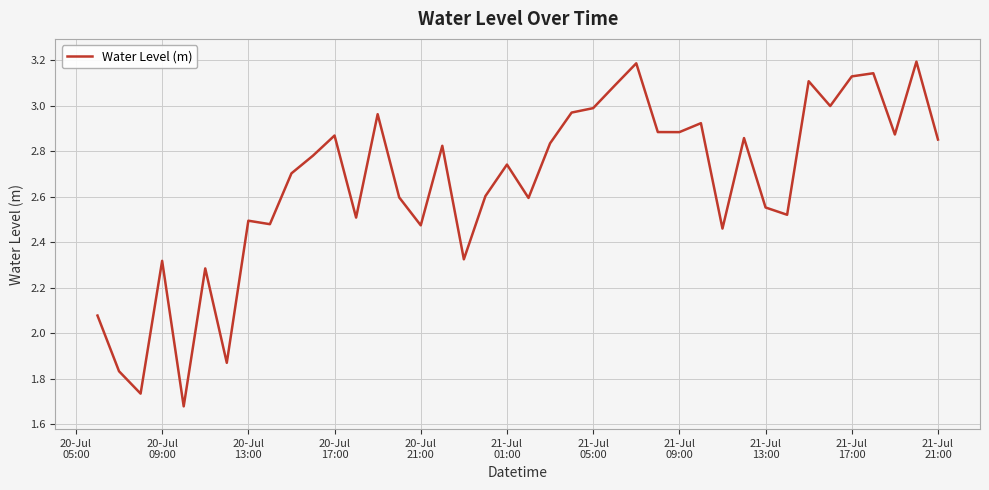

What is the difference between the maximum and minimum values?

1.5